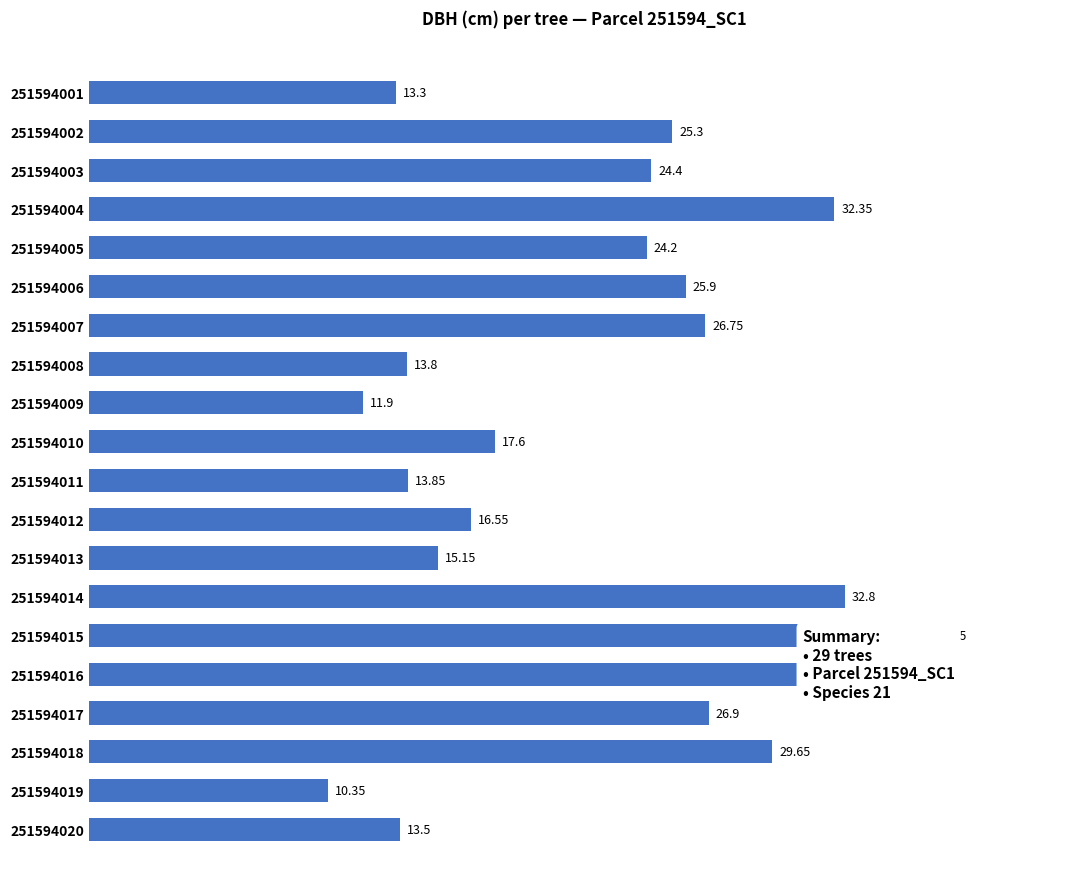

The chart shows a value of 15.2 at 12. True or false?

True